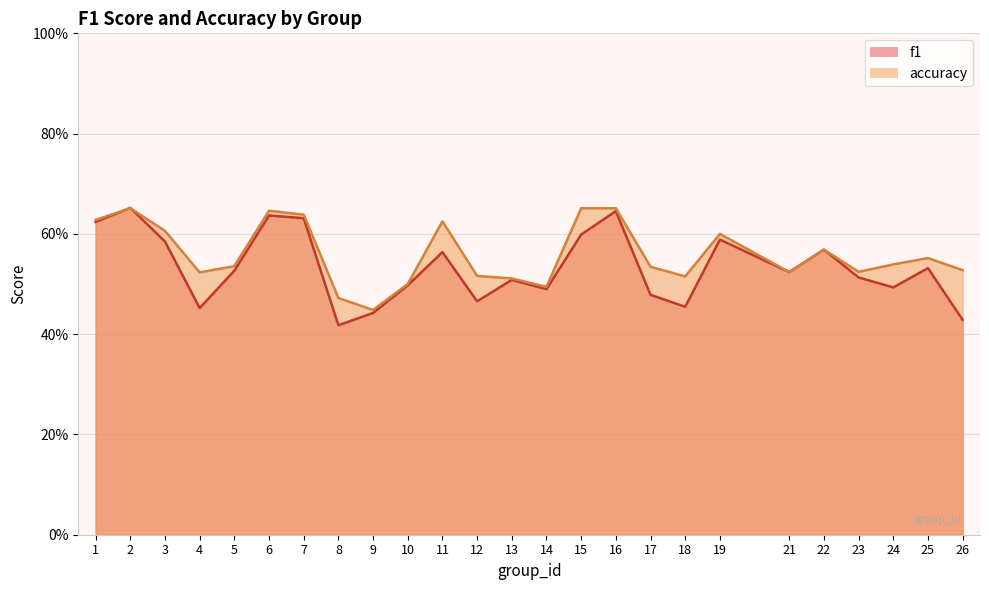

Reading left to right, what are all the values shown in this chart?

f1: 1=0.6	2=0.7	3=0.6	4=0.5	5=0.5	6=0.6	7=0.6	8=0.4	9=0.4	10=0.5	11=0.6	12=0.5	13=0.5	14=0.5	15=0.6	16=0.6	17=0.5	18=0.5	19=0.6	21=0.5	22=0.6	23=0.5	24=0.5	25=0.5	26=0.4
accuracy: 1=0.6	2=0.7	3=0.6	4=0.5	5=0.5	6=0.6	7=0.6	8=0.5	9=0.4	10=0.5	11=0.6	12=0.5	13=0.5	14=0.5	15=0.7	16=0.7	17=0.5	18=0.5	19=0.6	21=0.5	22=0.6	23=0.5	24=0.5	25=0.6	26=0.5